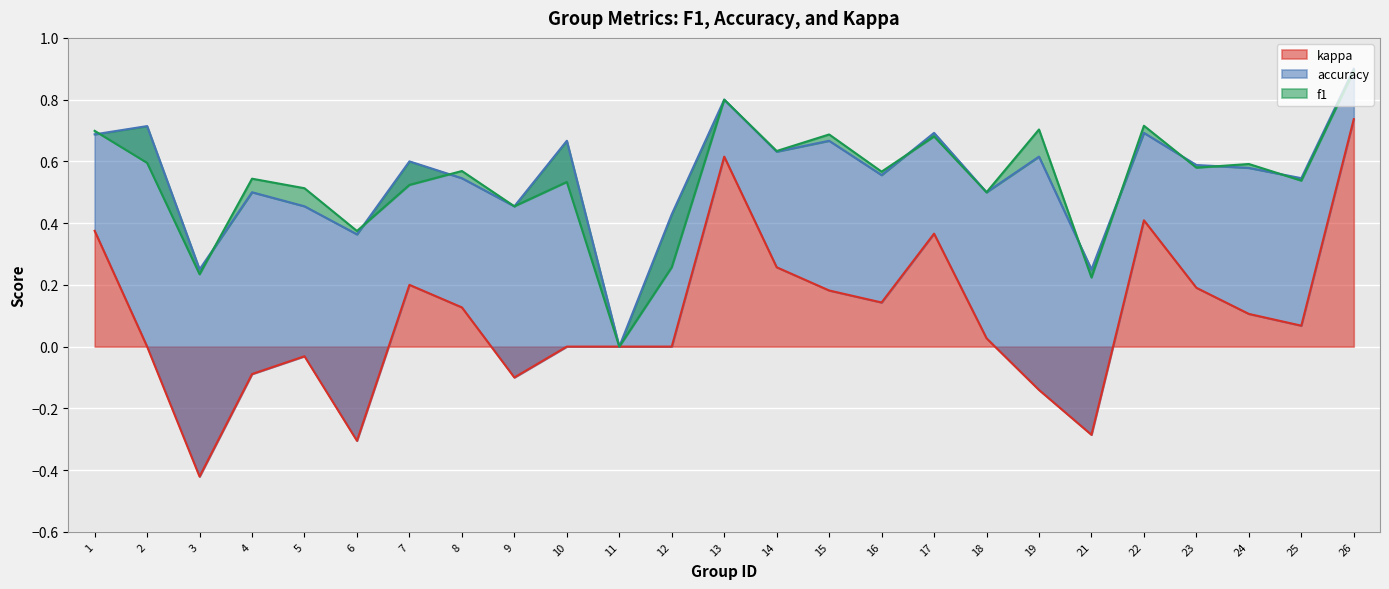

In kappa, how many points are higher than both neighbors (excluding endpoints)?

5